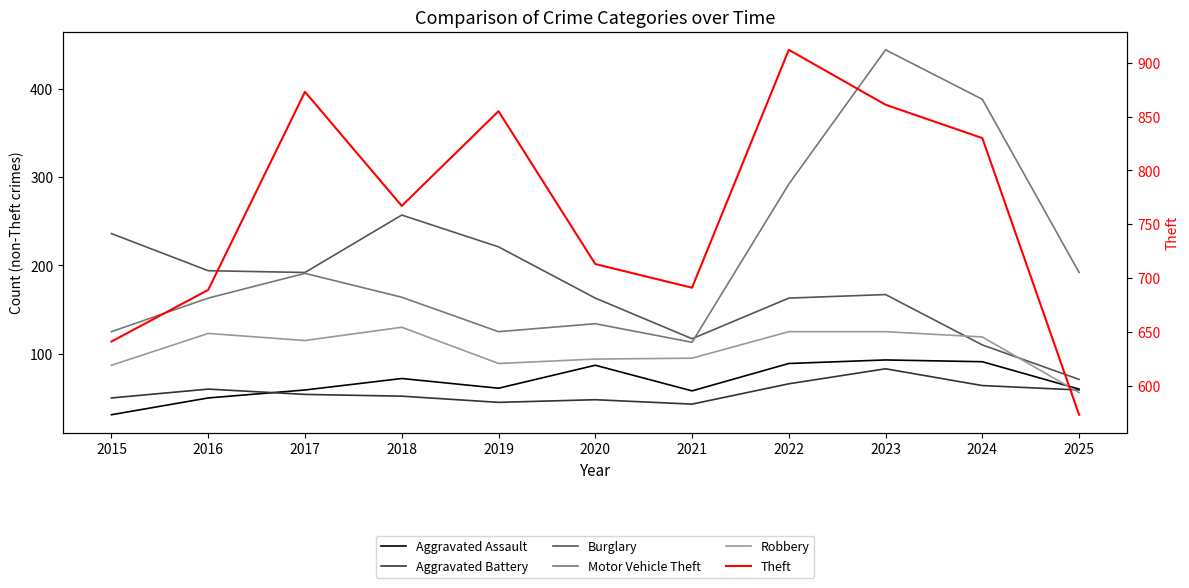

True or false: Aggravated Battery and Theft intersect in this chart.

False